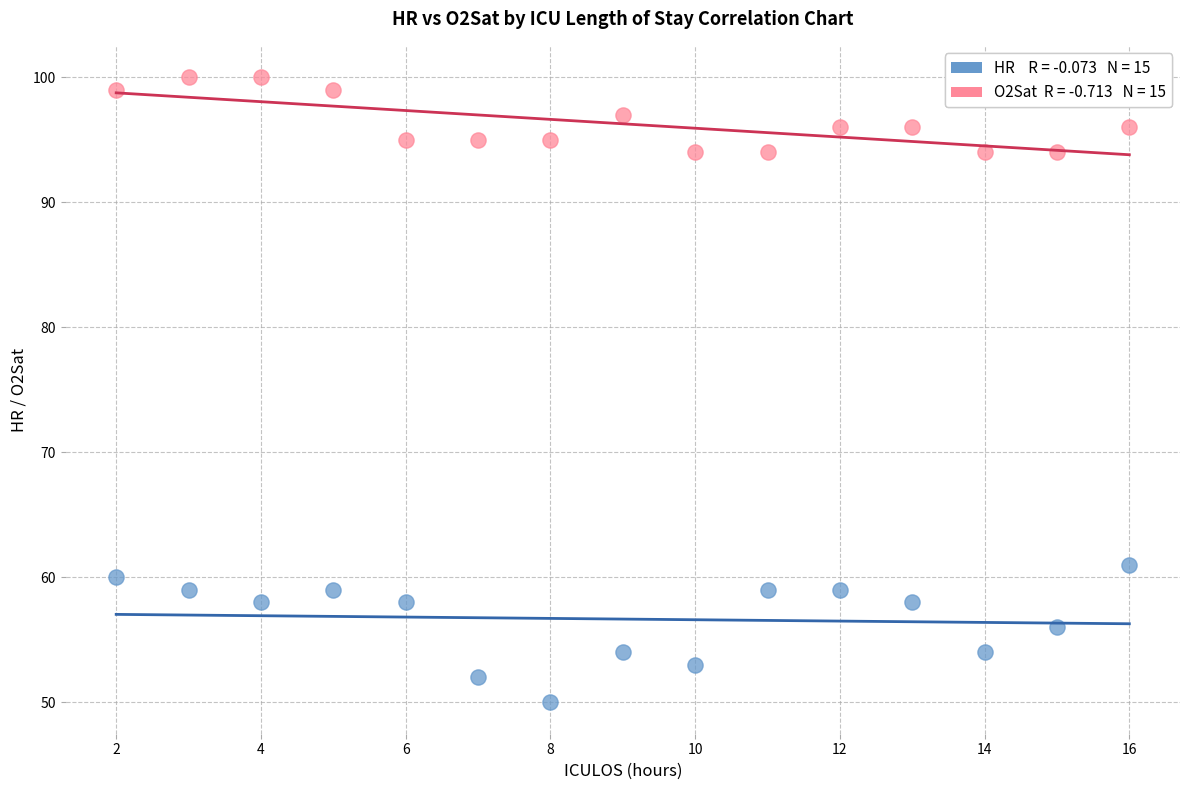

Across all series, what Y value is closest to 75?

61